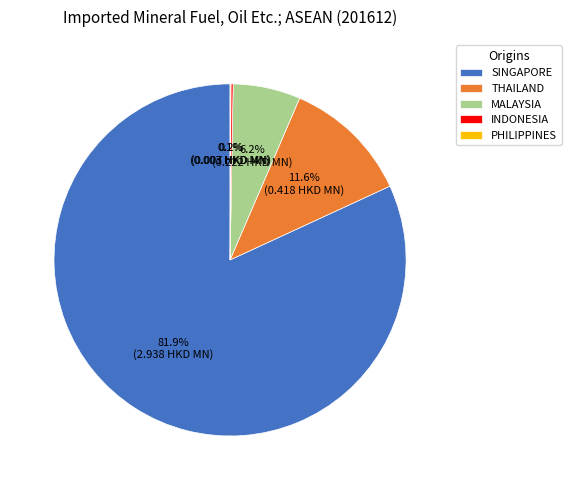

What percentage is the THAILAND slice, to the nearest percent?

12%